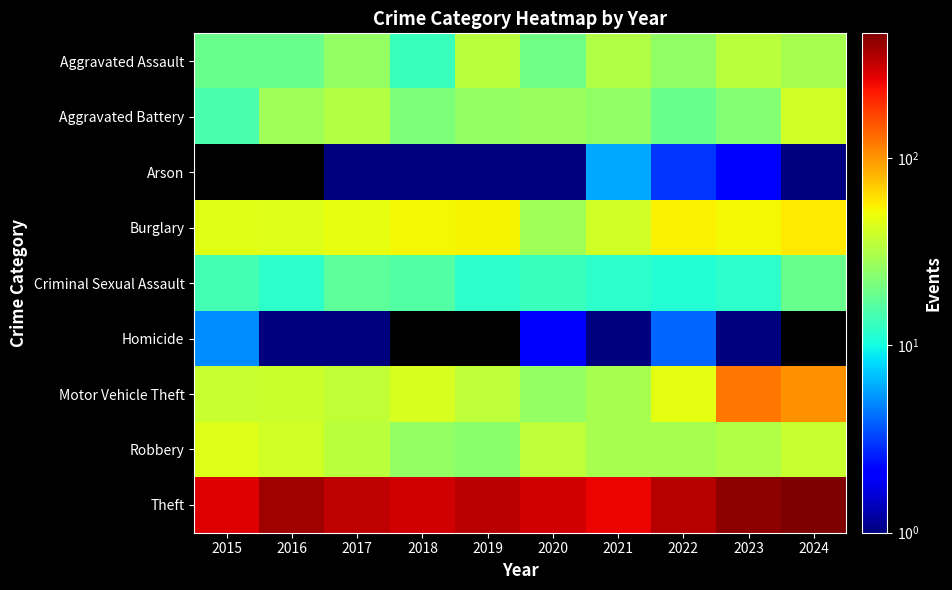

Which series changed the most between 2018 and 2024?

Theft